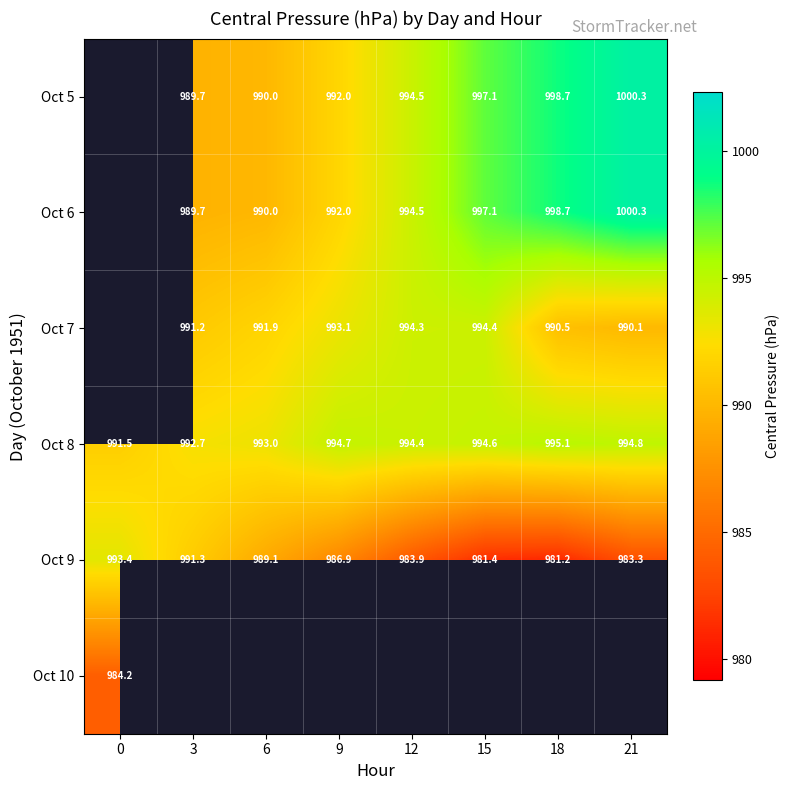

Between 18 and 21, which series saw the biggest shift?

Oct 9